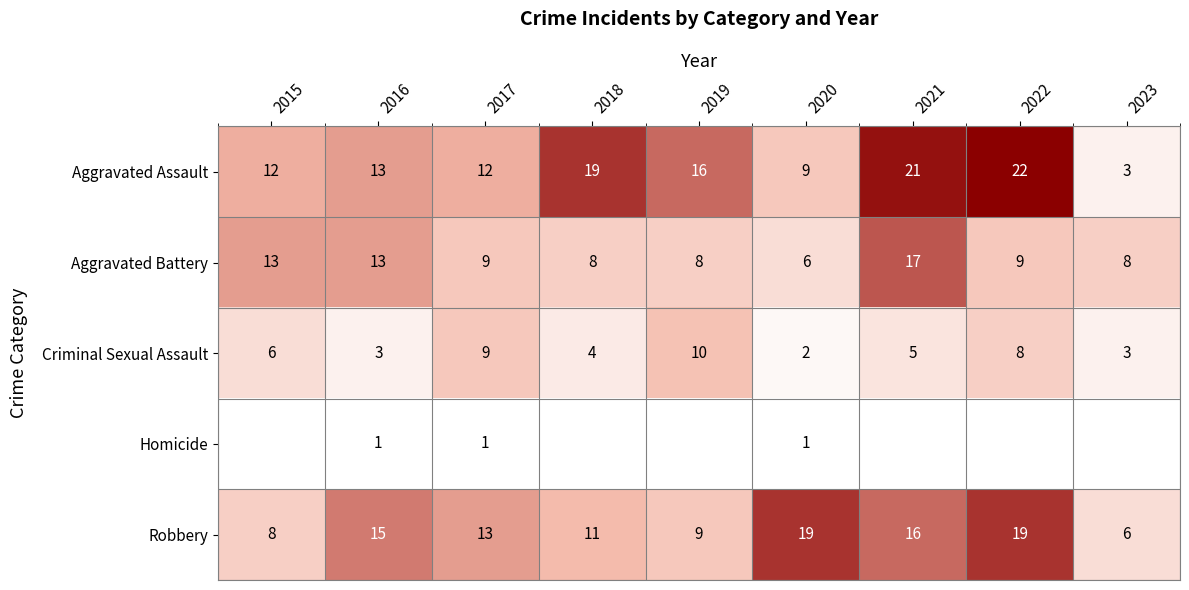

Which series has the widest spread of values?

Aggravated Assault